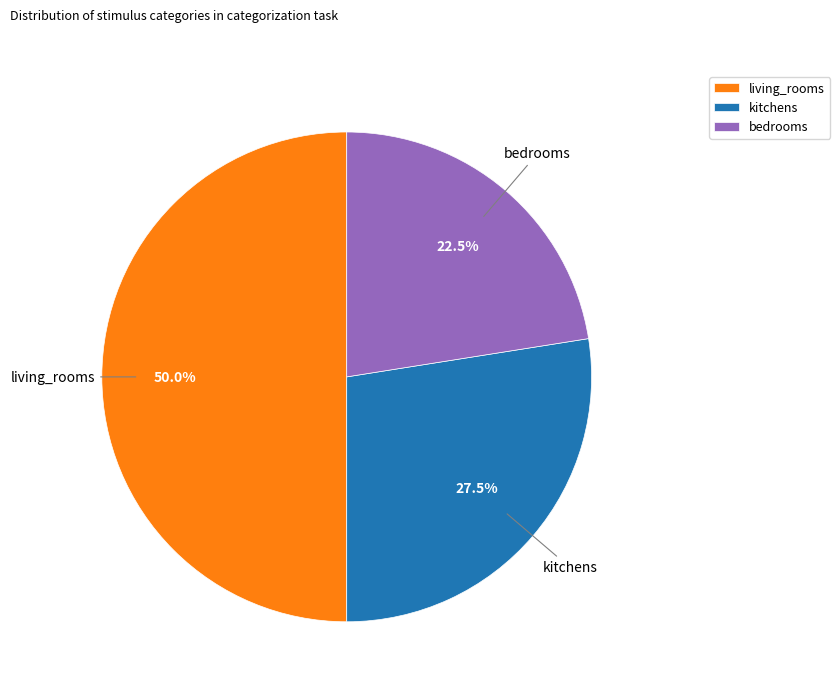

How many slices are in this pie chart?

3